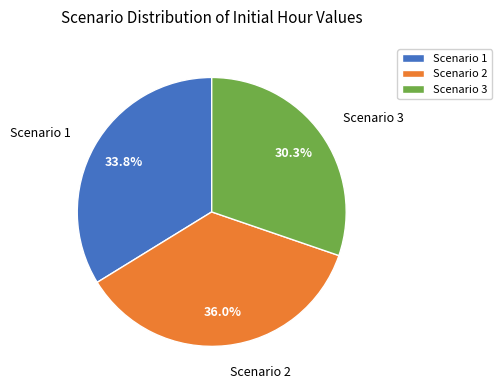

What portion of the pie excludes Scenario 3?

69.7%